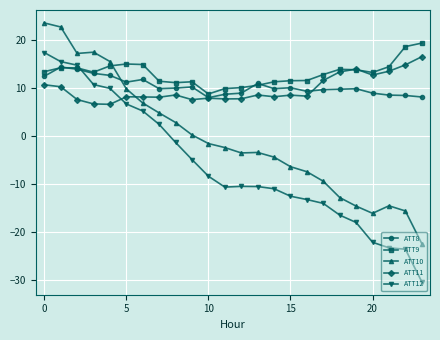

Which series has the largest range (max minus min)?

ATT12